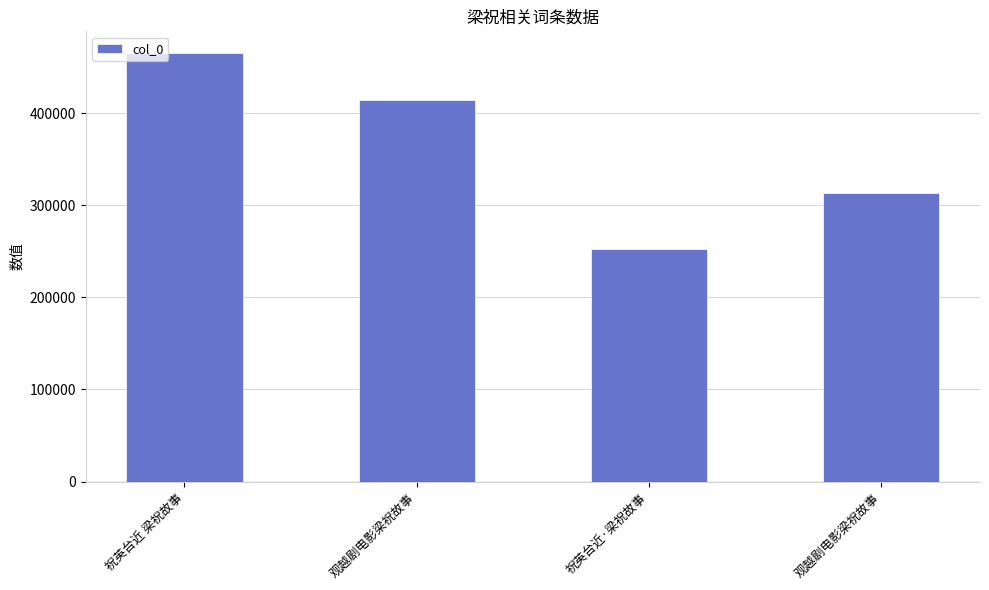

Are the bars horizontal?

No